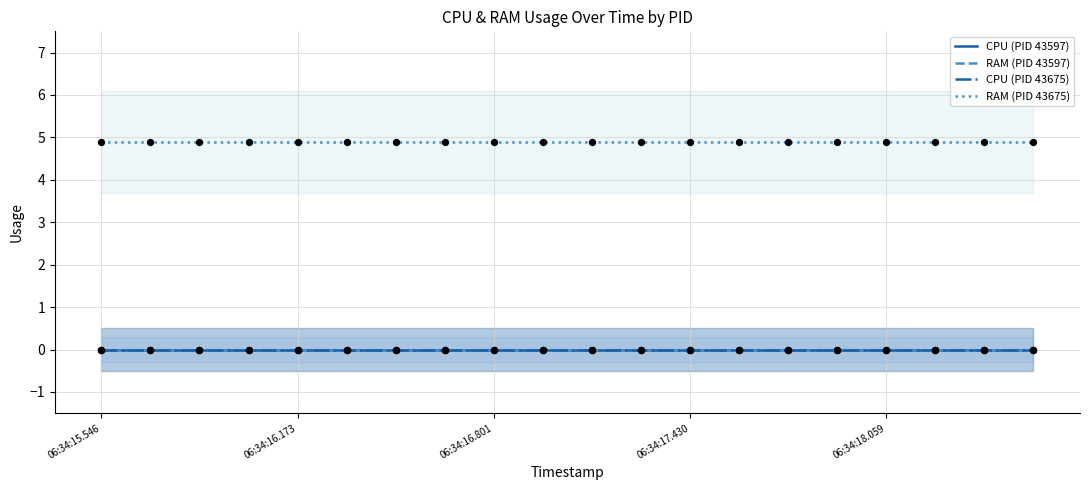

Which series contains the lowest Y value?

CPU (PID 43597)